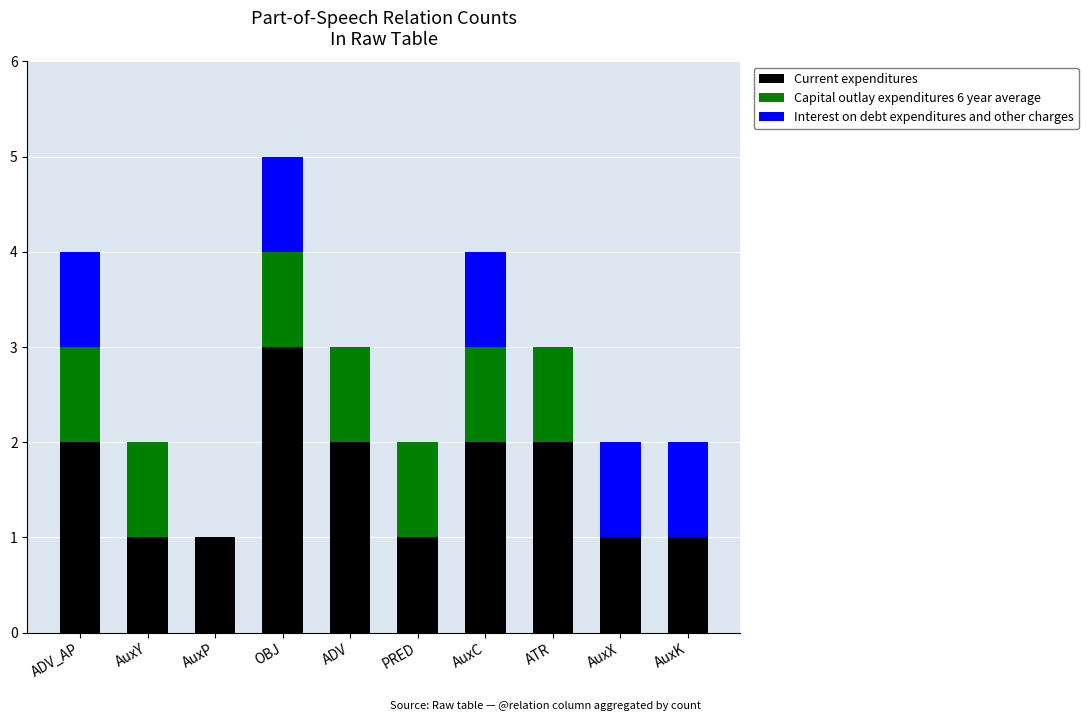

At which category is the sum across all series the highest?

OBJ